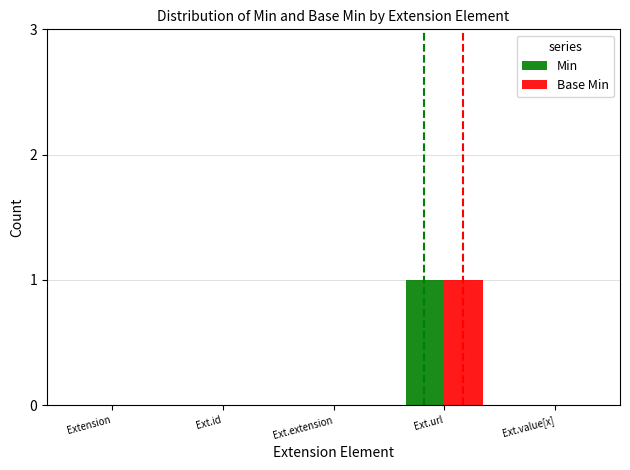

Is it true that Min equals -1 at Ext.id?

False